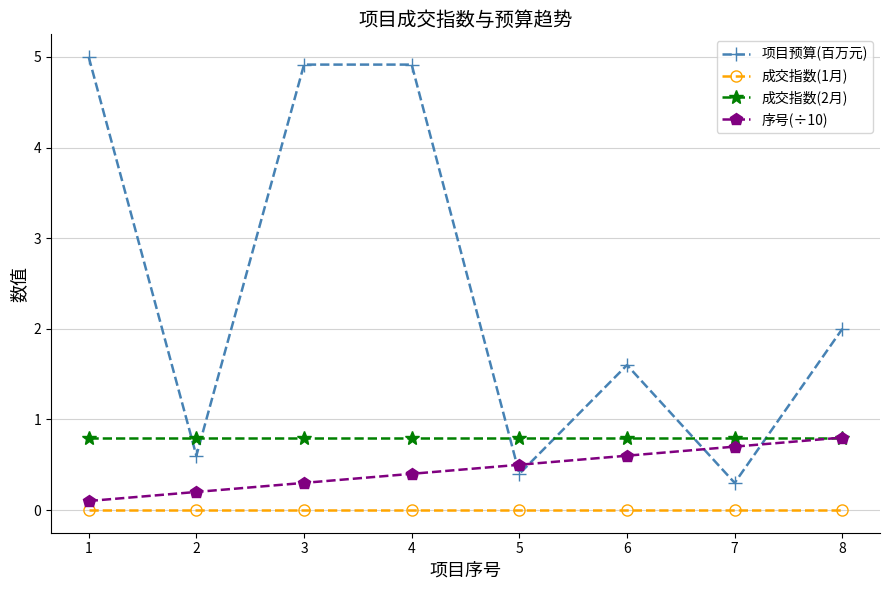

Between 1 and 2, which series saw the biggest shift?

项目预算(百万元)